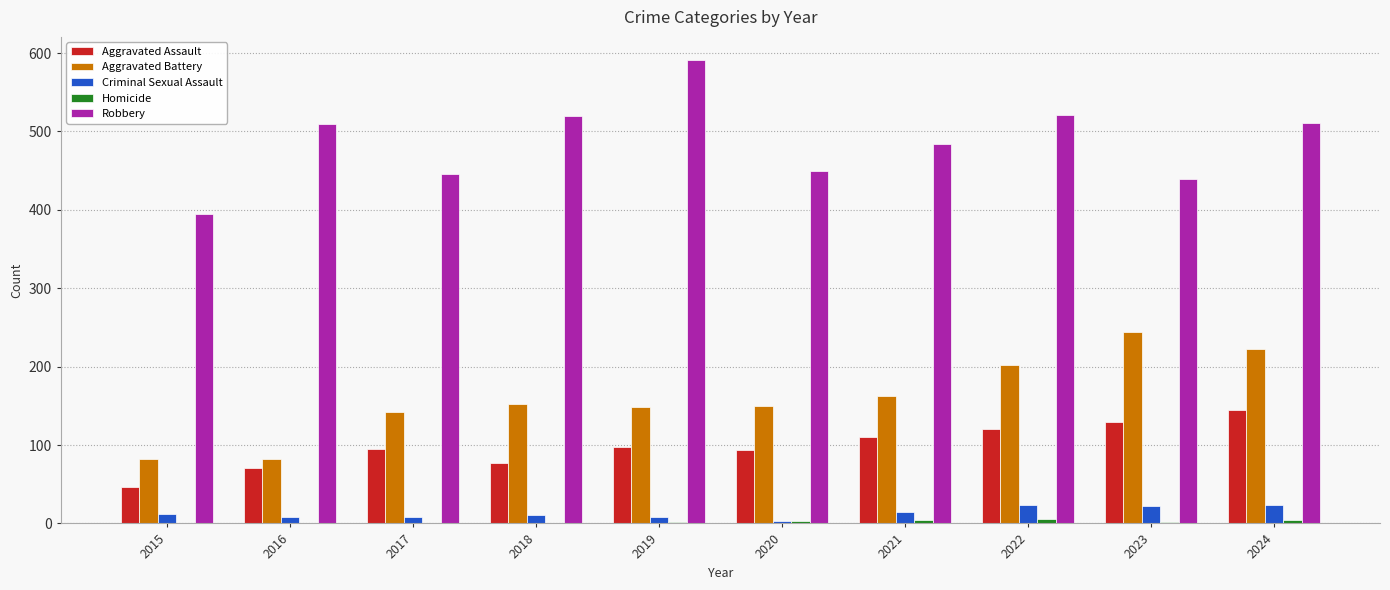

Which series has the largest total across all categories?

Robbery